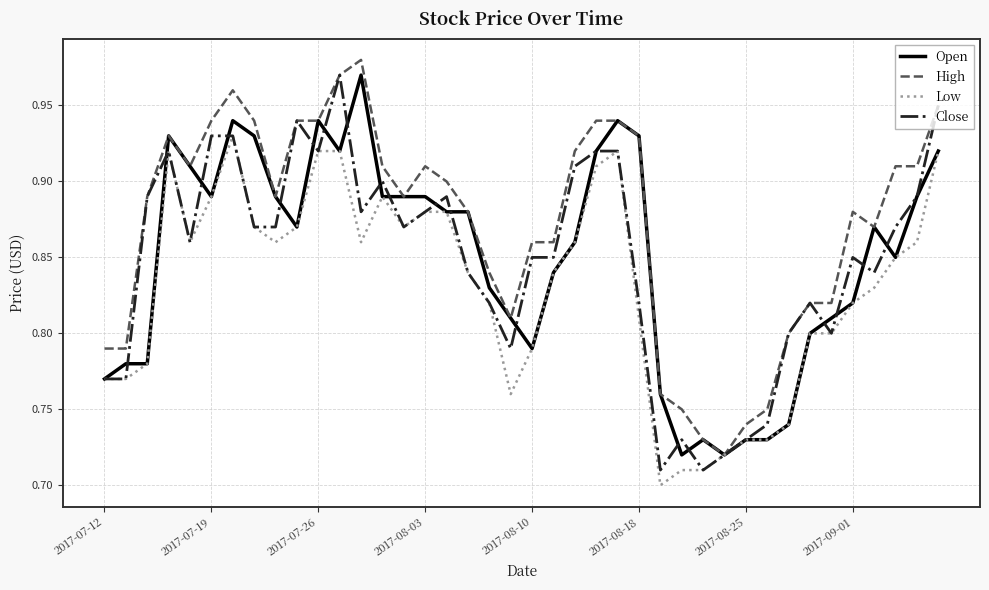

How many series are shown in this chart?

4